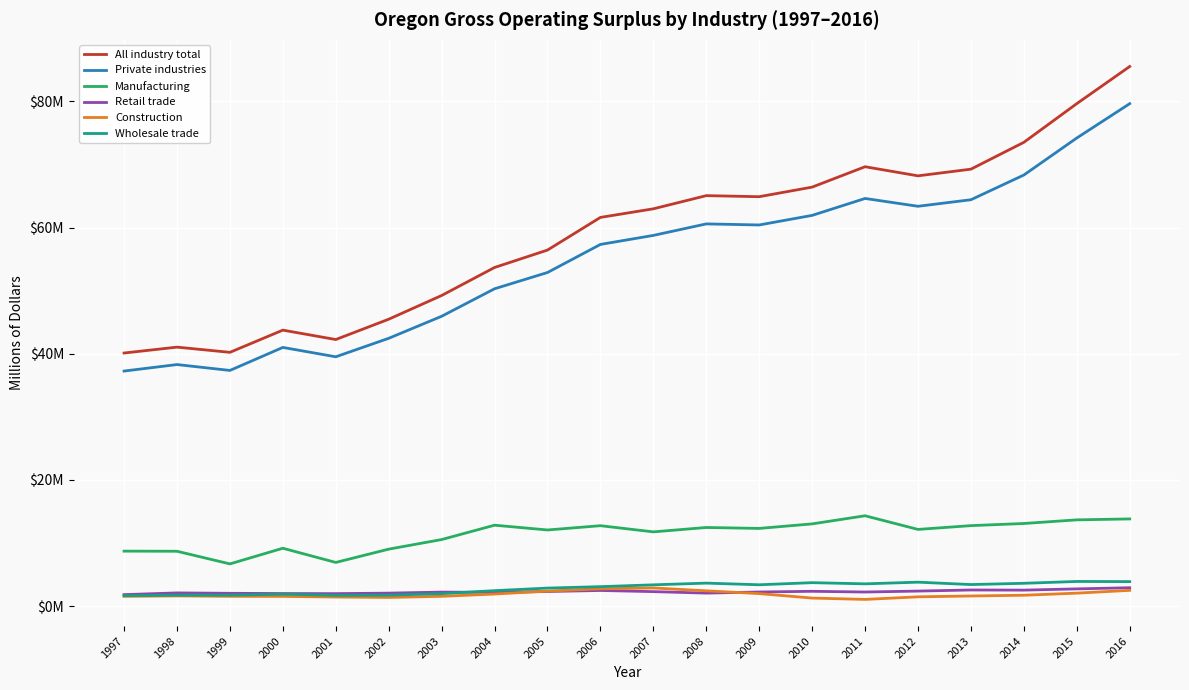

What is the maximum value for Private industries?

79.6